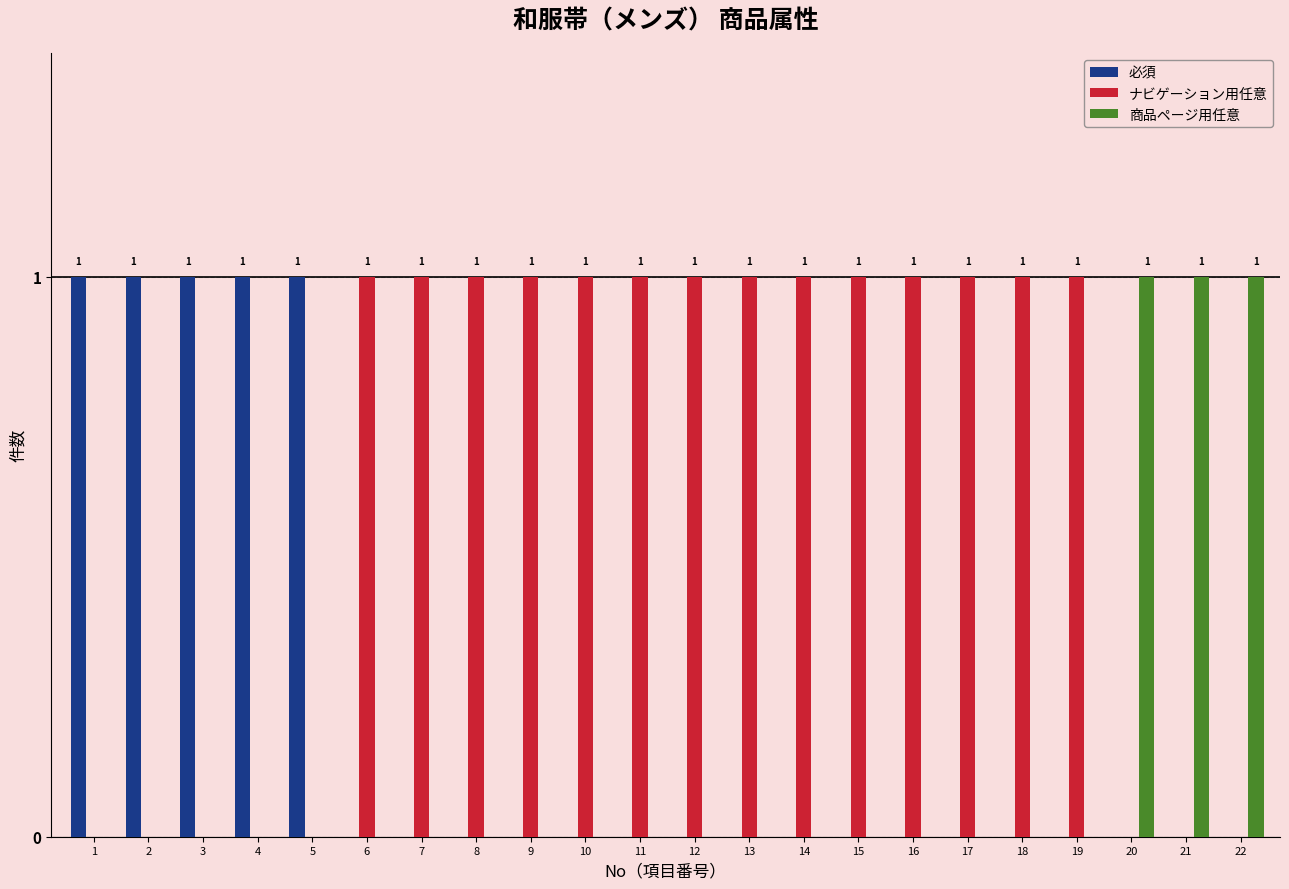

Is it true that ナビゲーション用任意 equals 0 at 4?

True